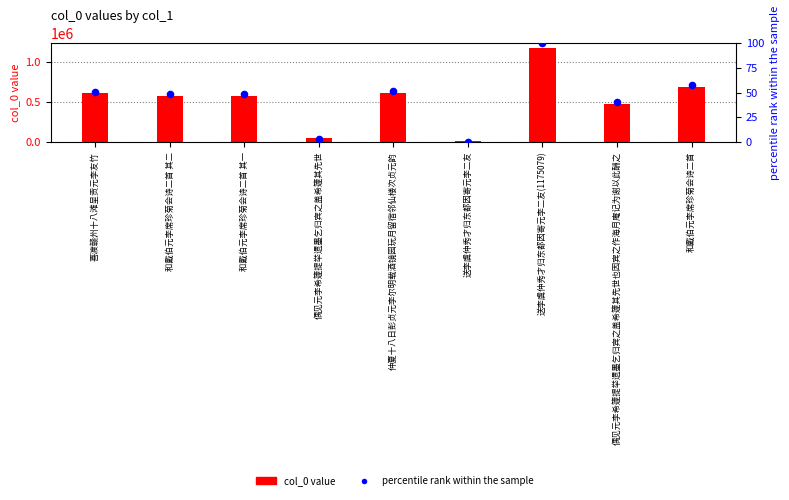

Which series reaches the maximum Y coordinate?

col_0 value